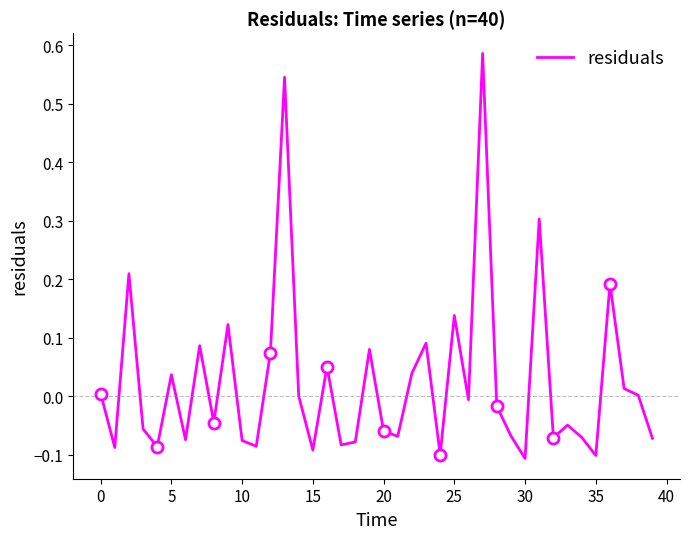

How many values are below 0?

22